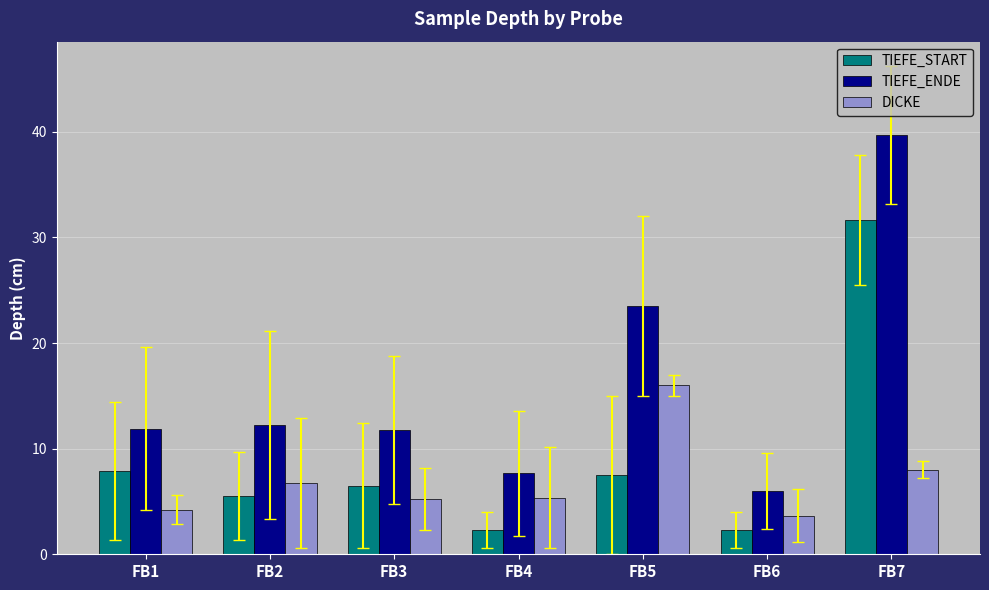

Is it true that TIEFE_ENDE equals 6.5 at FB1?

False